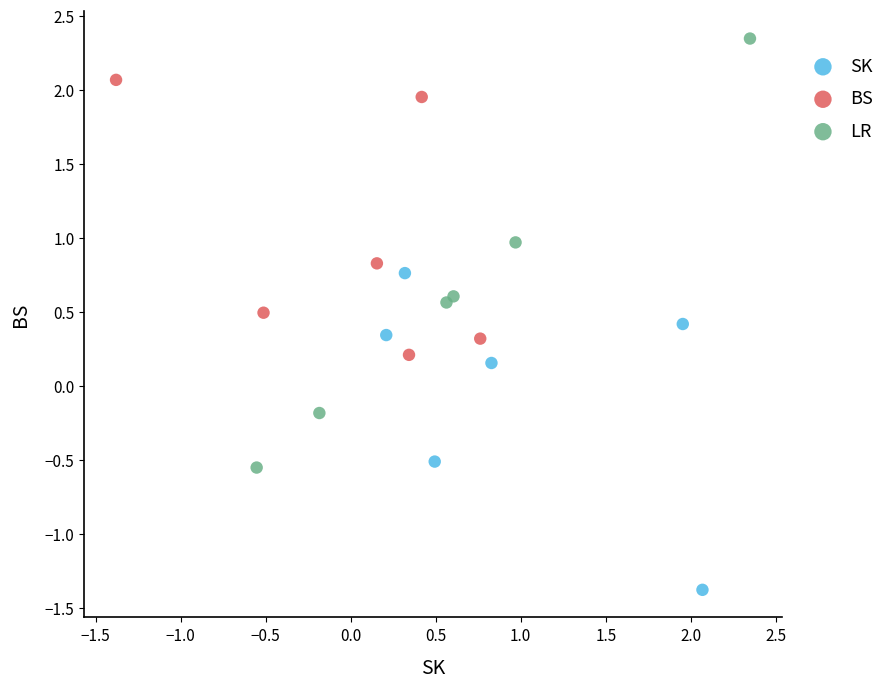

Which series reaches the maximum Y coordinate?

LR